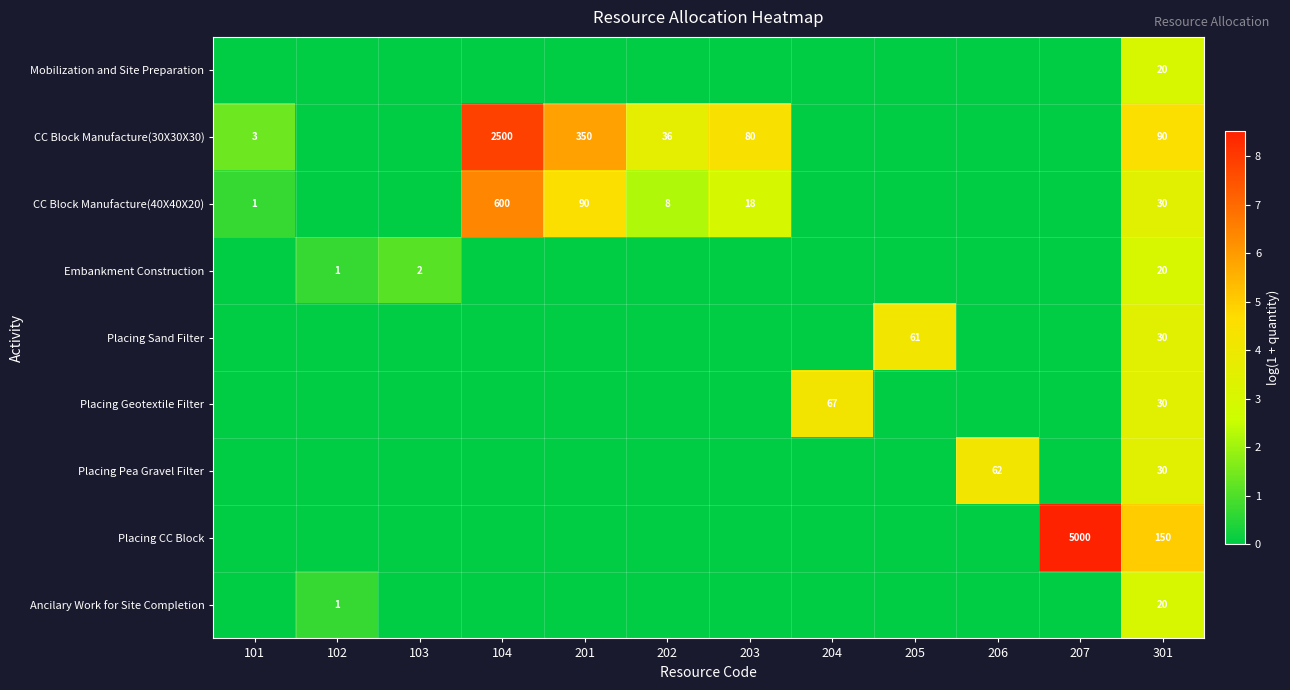

Is the value of CC Block Manufacture(30X30X30) at 203 greater than the value of Ancilary Work for Site Completion at 103?

Yes